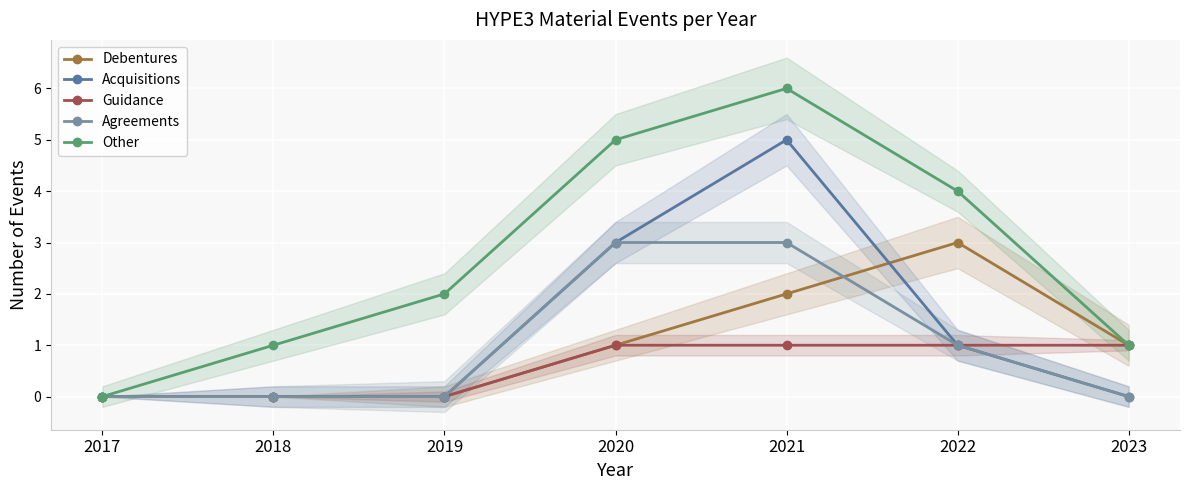

What is the maximum value for Acquisitions?

5